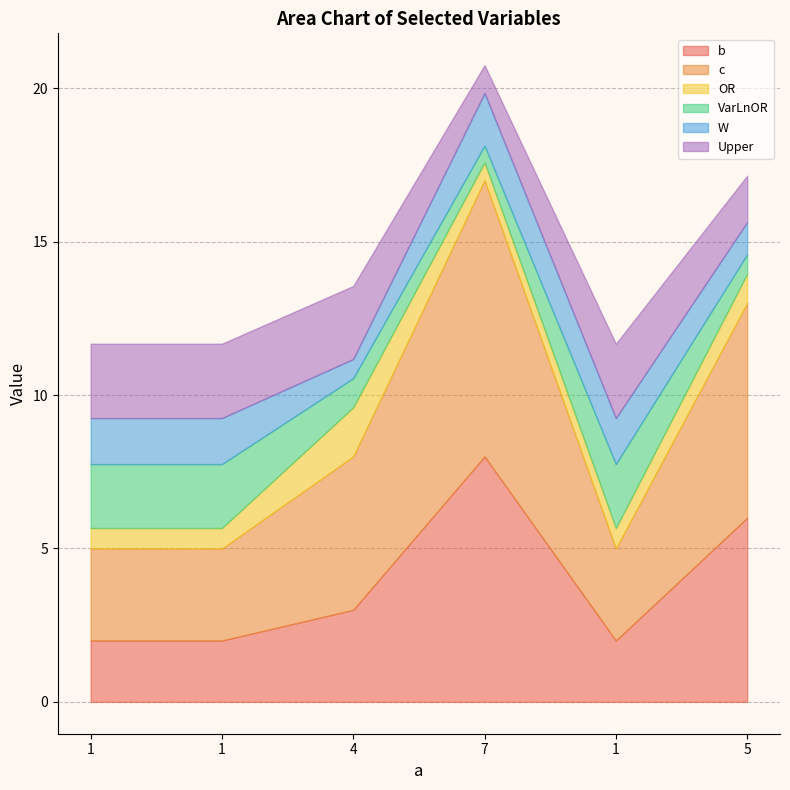

How many values in the W series exceed 1?

5